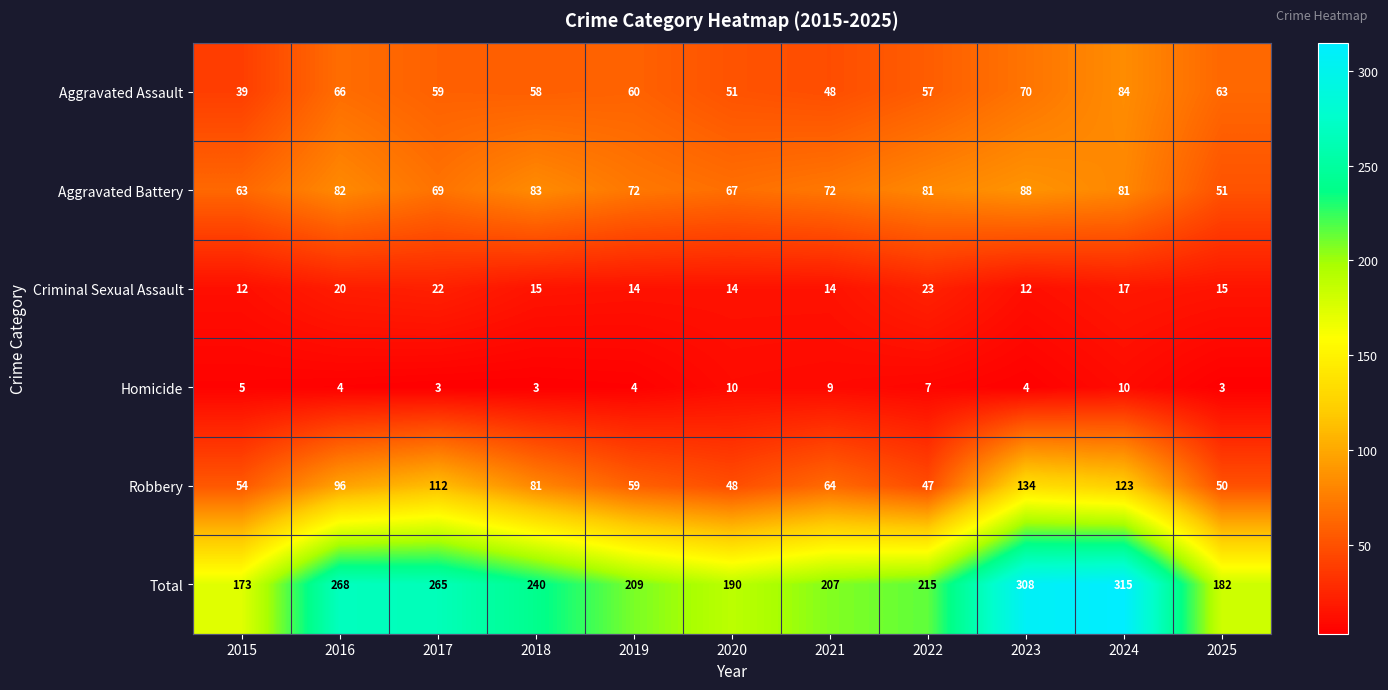

Between 2019 and 2025, which series saw the biggest shift?

Total